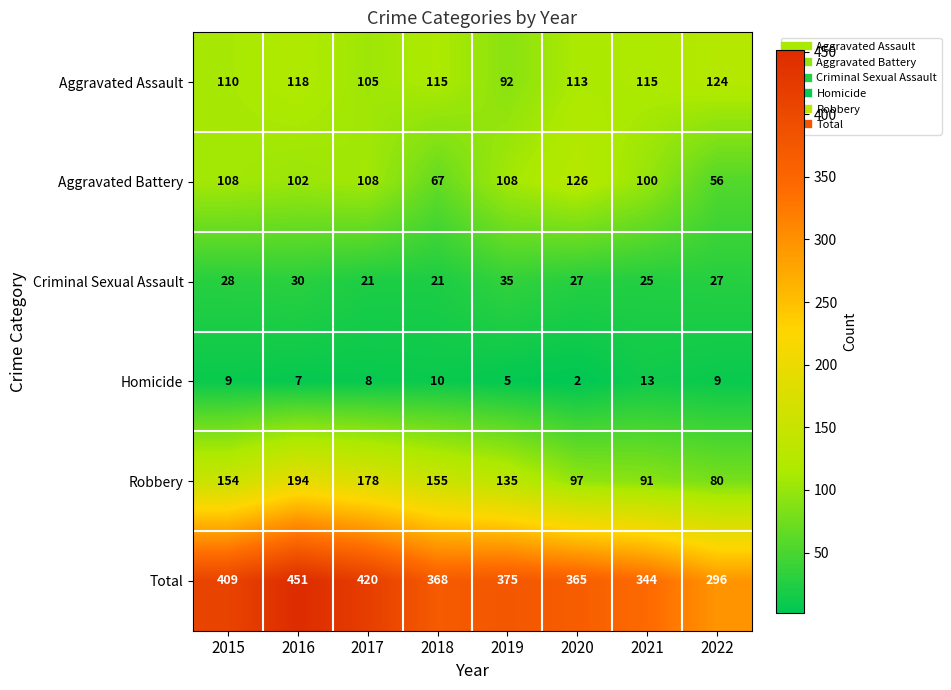

What is the difference between the Robbery values at 2019 and 2022?

55